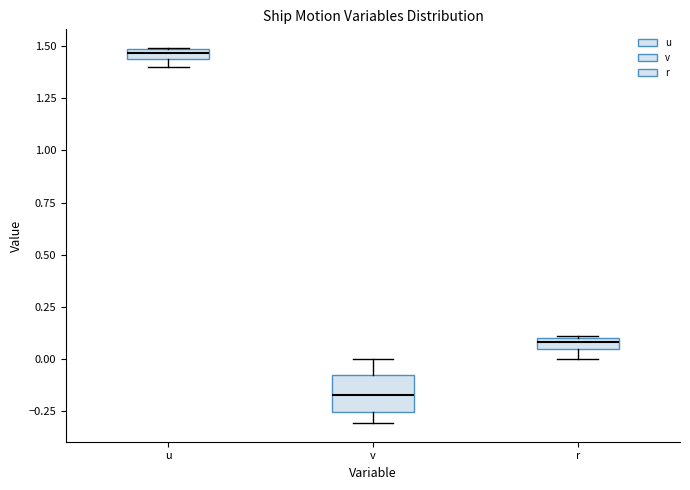

Which box is the tallest, from its lower edge to its upper edge?

v